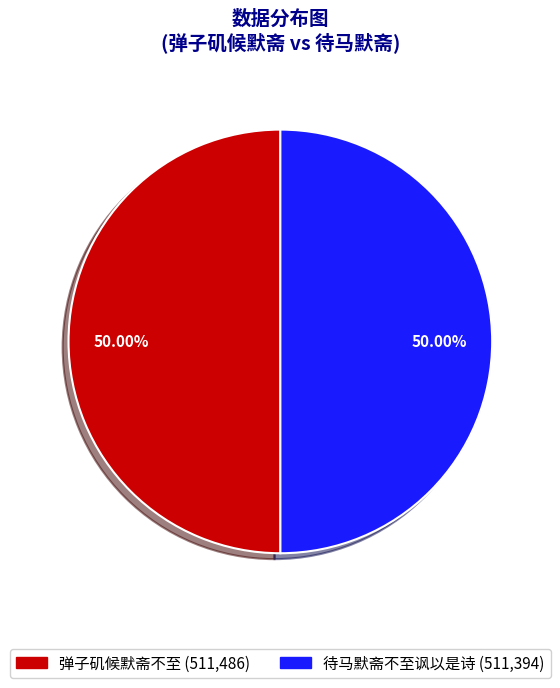

Approximately how many times larger is the value at 弹子矶候默斋不至 compared to 待马默斋不至讽以是诗?

1.0